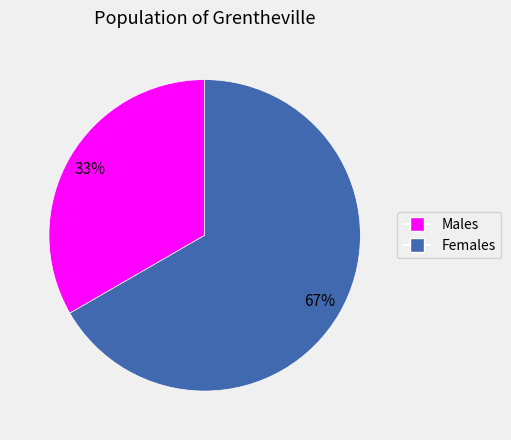

Is there any slice that represents more than half of the pie?

Yes